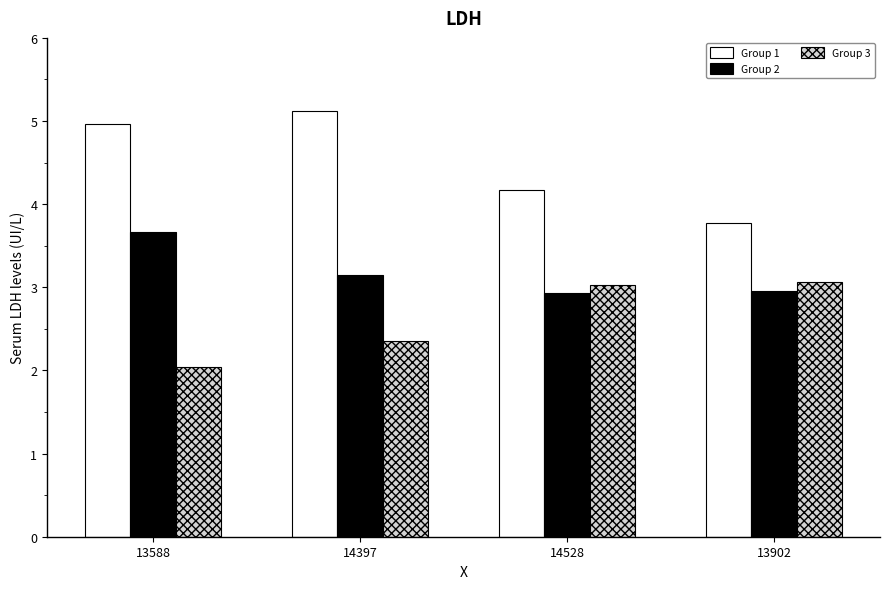

What are all the series names shown in the legend?

Group 1, Group 2, Group 3